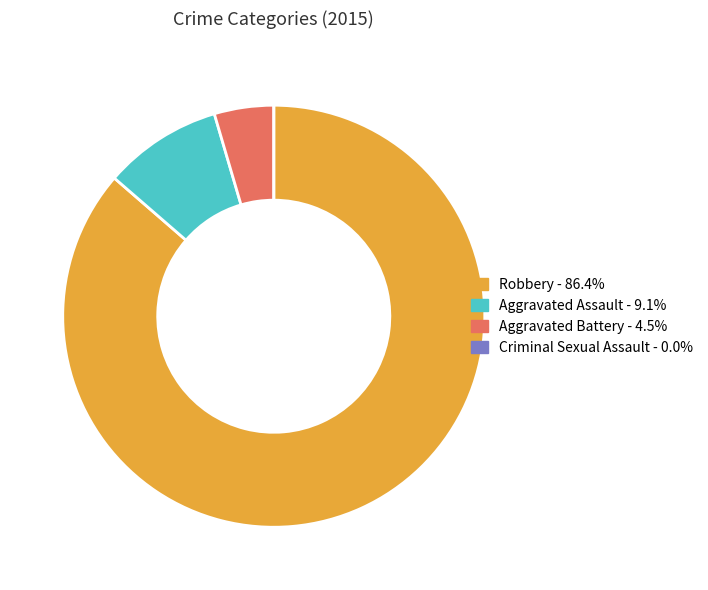

Does any single category account for the majority?

Yes